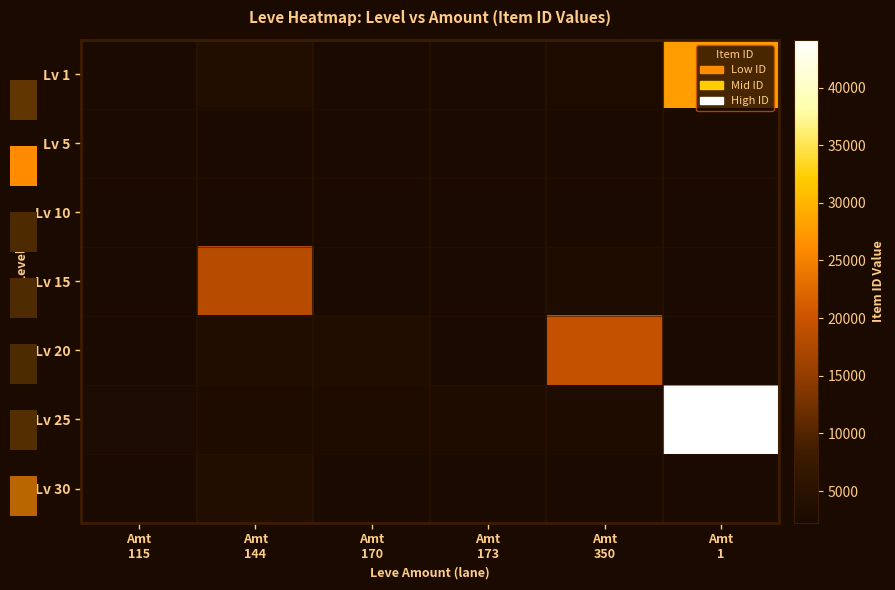

True or false: Lv 1 has a value of 4332 at Amt 173.

False